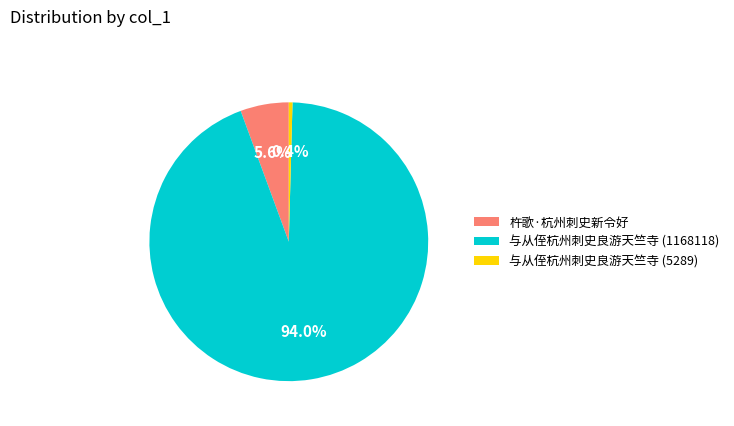

What percentage do 与从侄杭州刺史良游天竺寺 (5289) and 与从侄杭州刺史良游天竺寺 (1168118) together represent?

94.4%